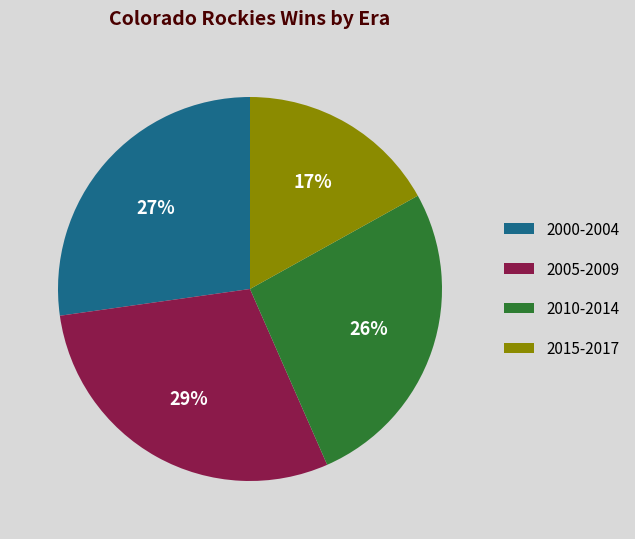

What is the largest slice in the pie chart?

2005-2009